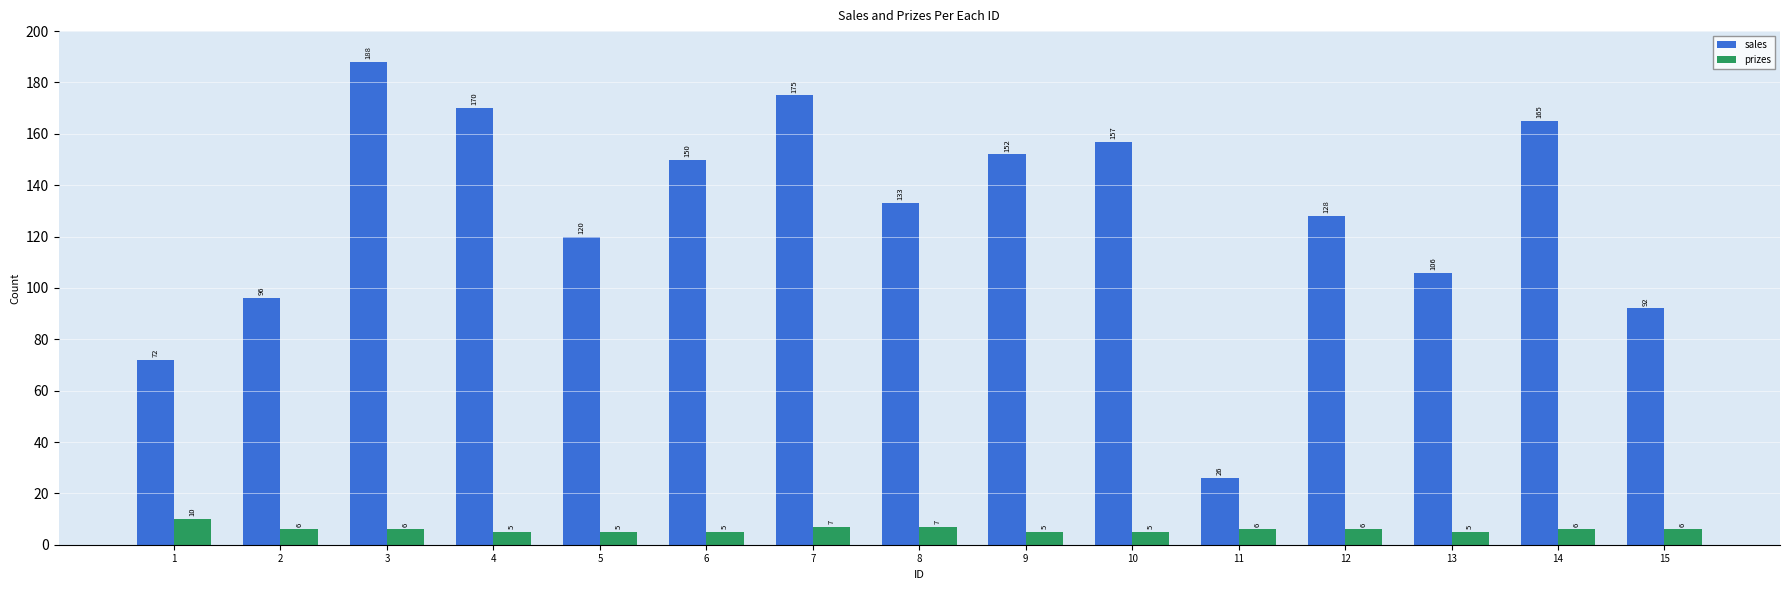

List the series in order of their peak value, lowest first.

prizes, sales